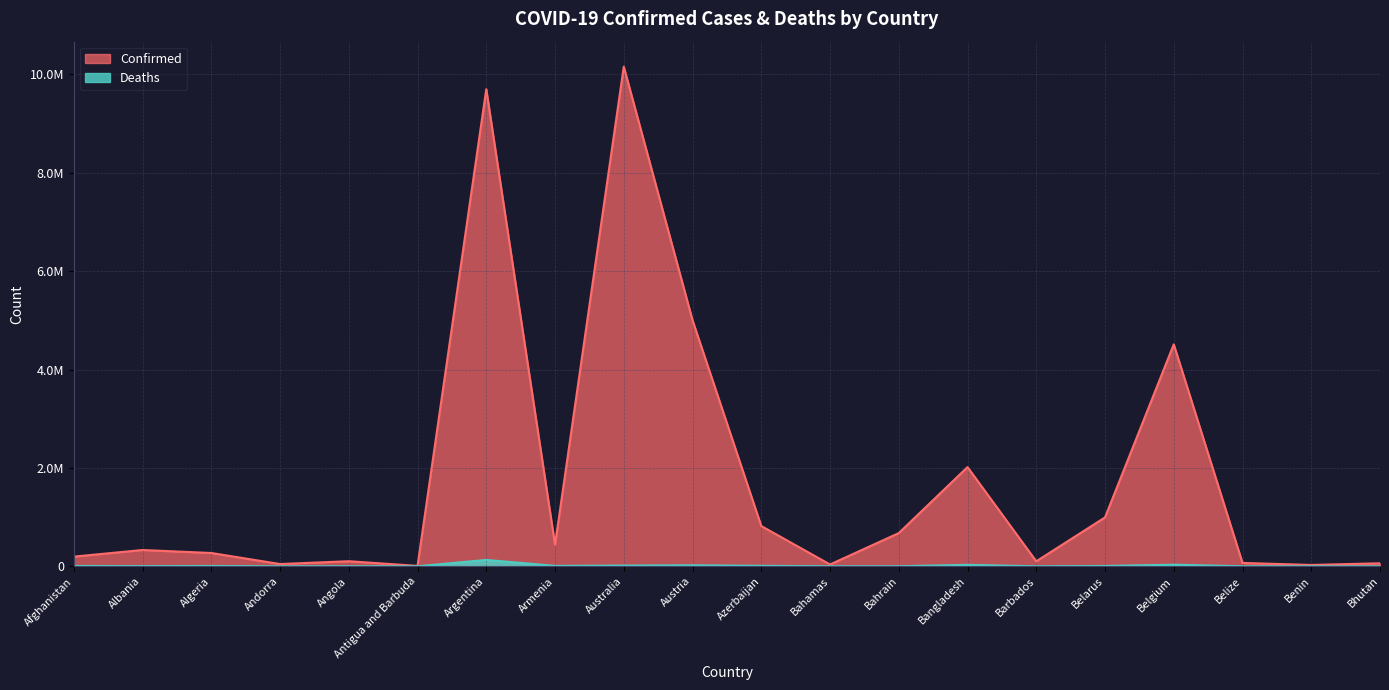

True or false: Confirmed has a value of 331384 at Albania.

True